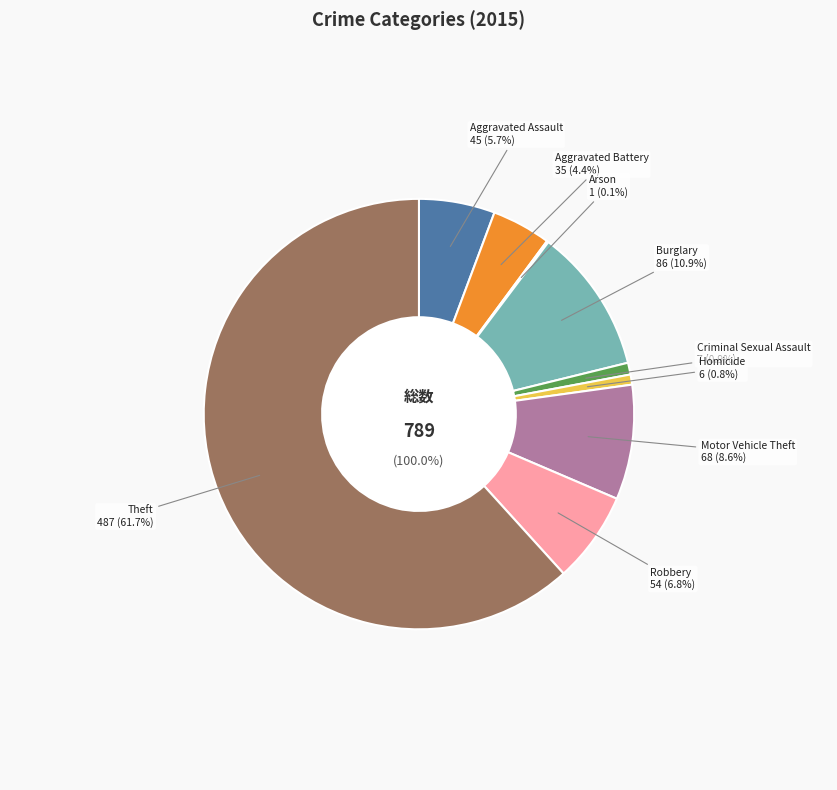

Does Aggravated Assault represent more than half of the total?

No